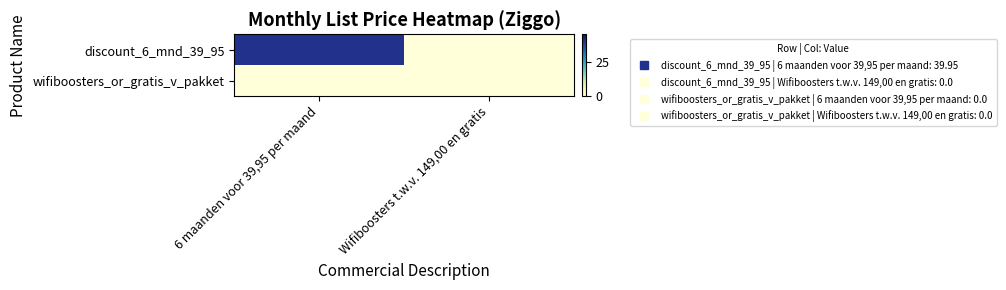

Which series has the widest spread of values?

discount_6_mnd_39_95